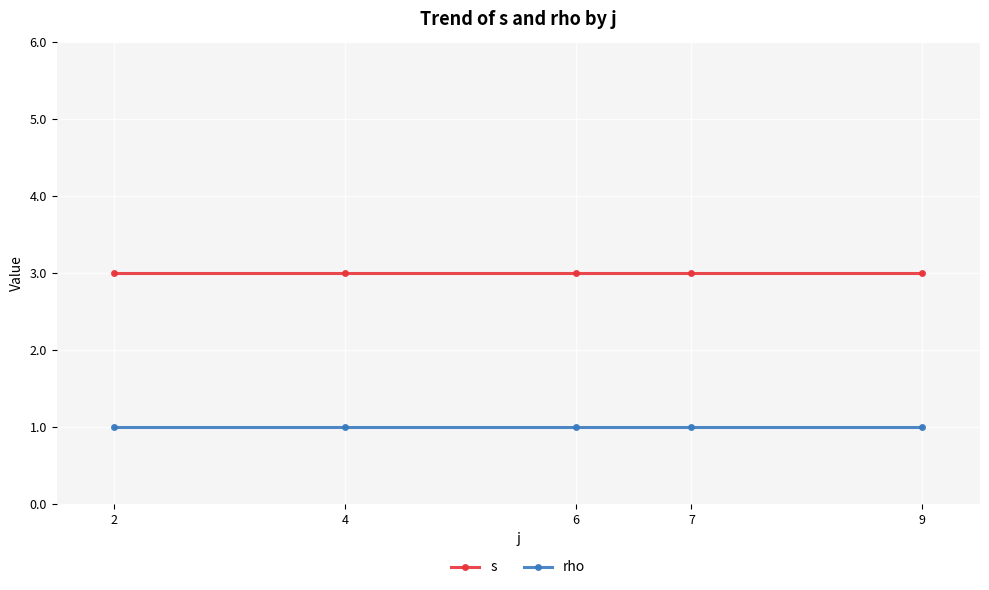

What is the minimum value for s?

3